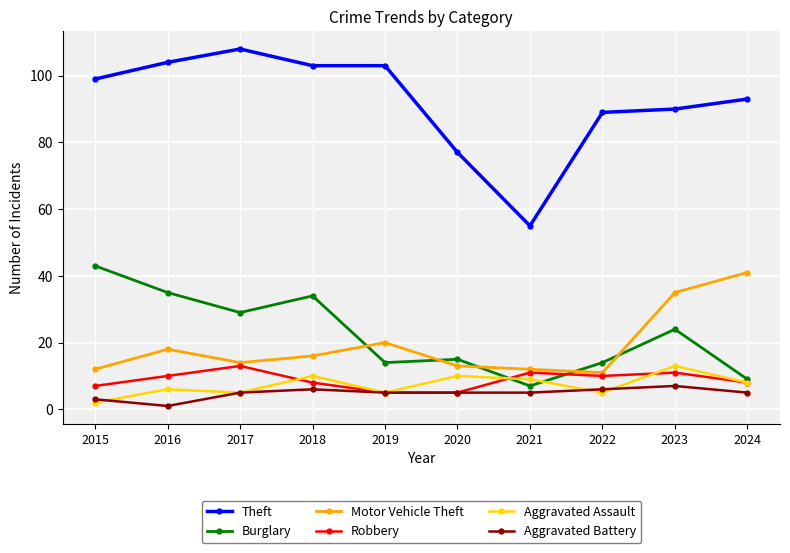

How many lines are shown in the chart?

6